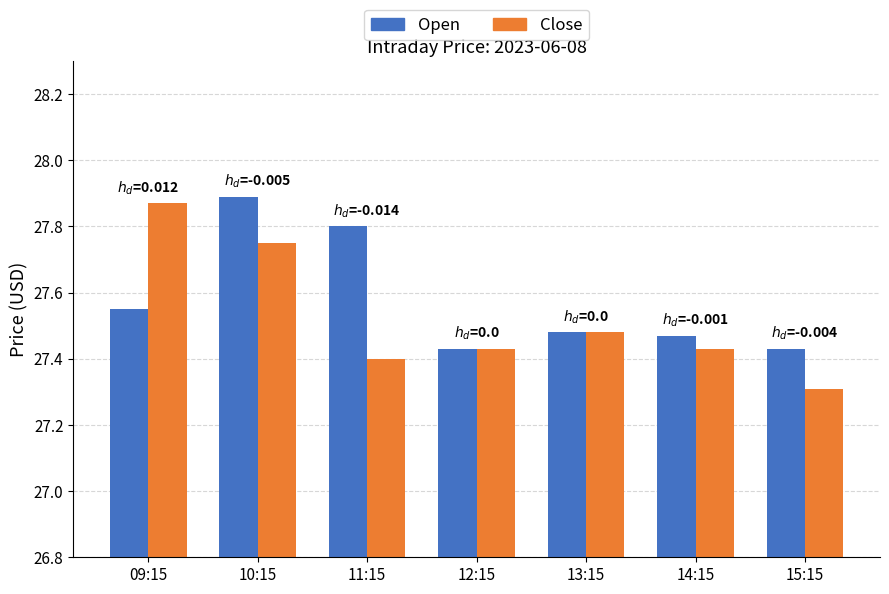

The Close series shows 18.3 at 09:15. True or false?

False